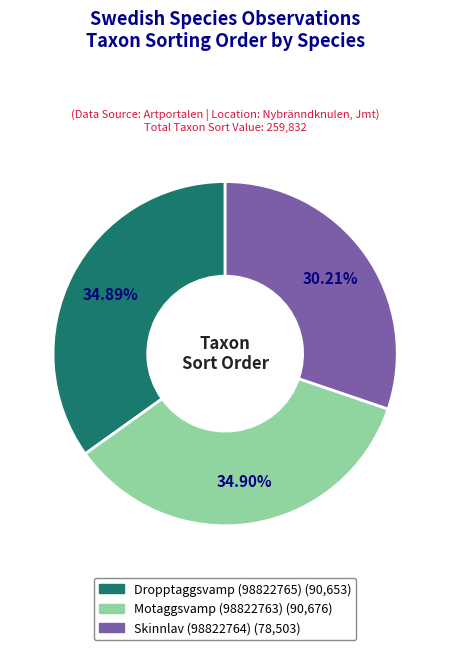

Combined, what portion of the pie is Motaggsvamp (98822763) and Skinnlav (98822764)?

65.1%